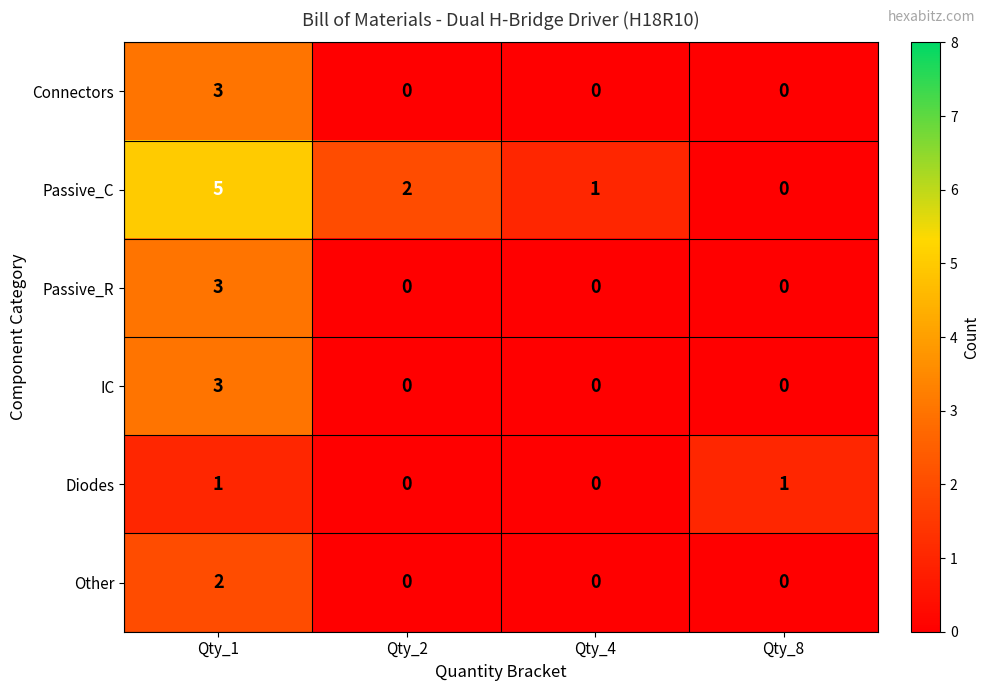

What is the difference between the highest and lowest values at Qty_8?

1